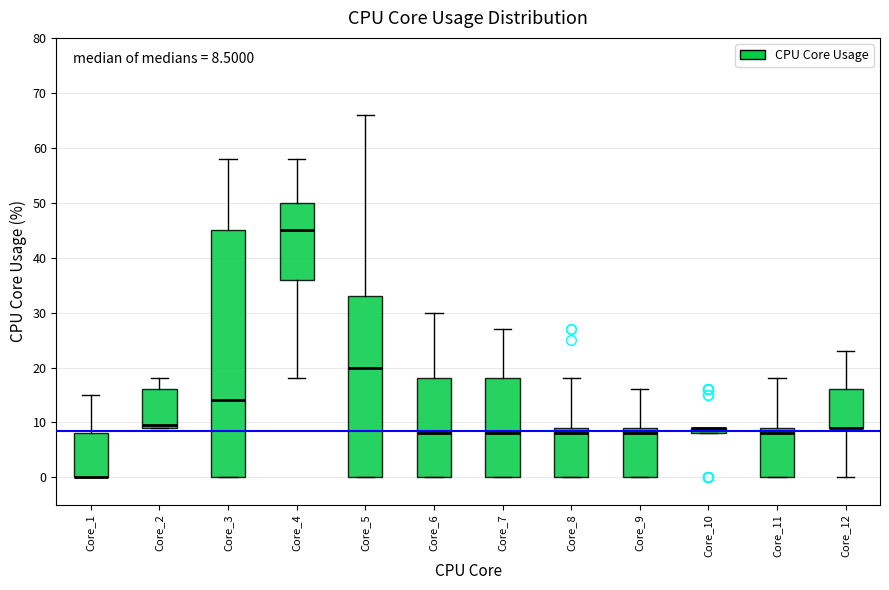

Which box is the tallest, from its lower edge to its upper edge?

Core_3